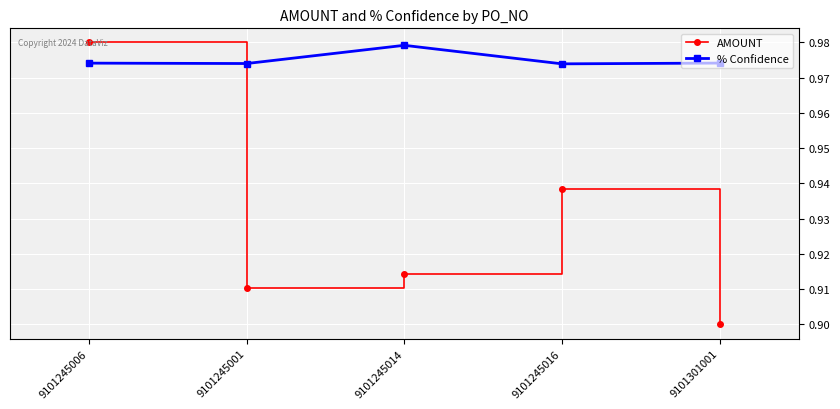

Rank the series at 9101245014 from highest to lowest value.

% Confidence, AMOUNT